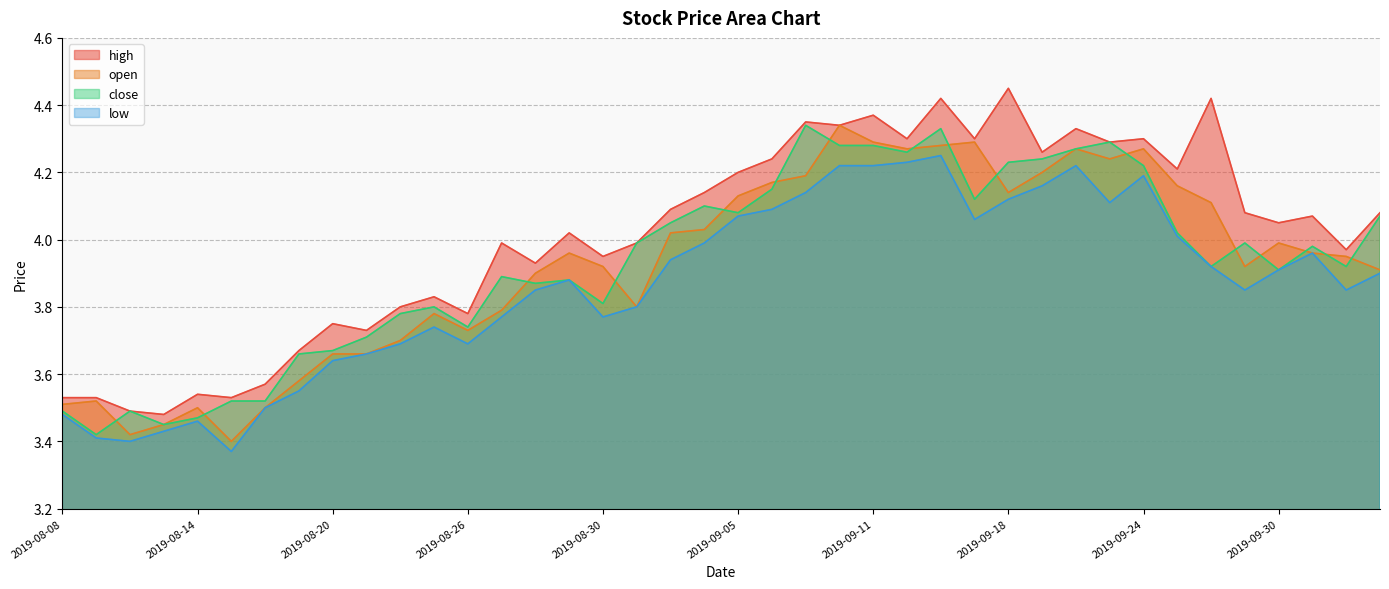

How many interior local peaks does the high series have?

13